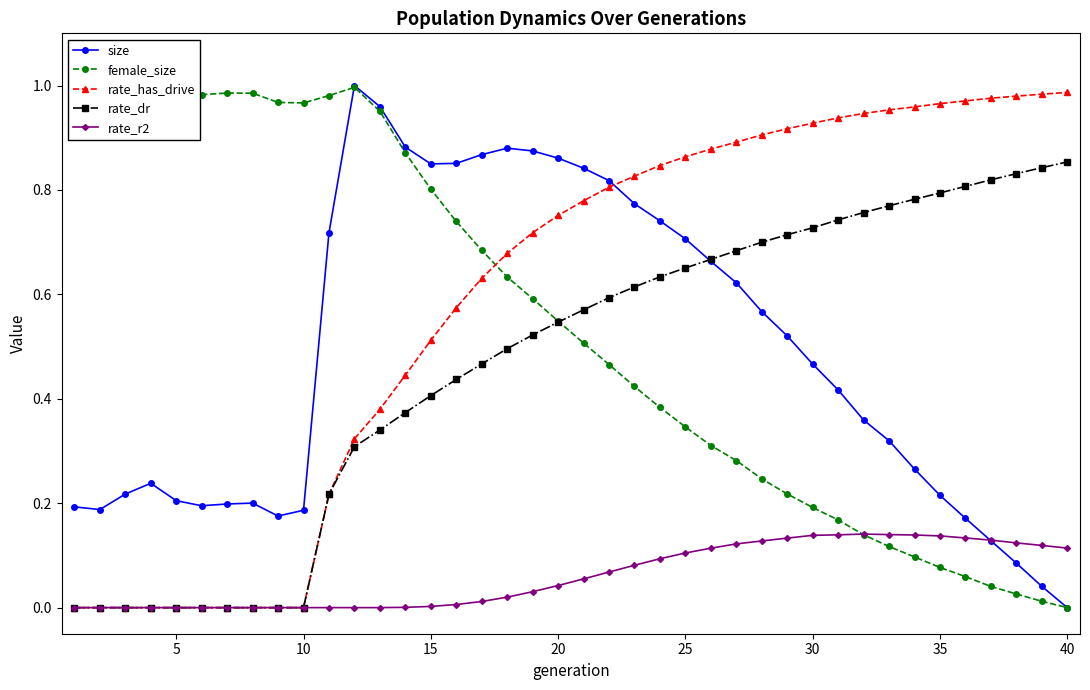

The value of rate_dr at 25 is 1.0. True or false?

False